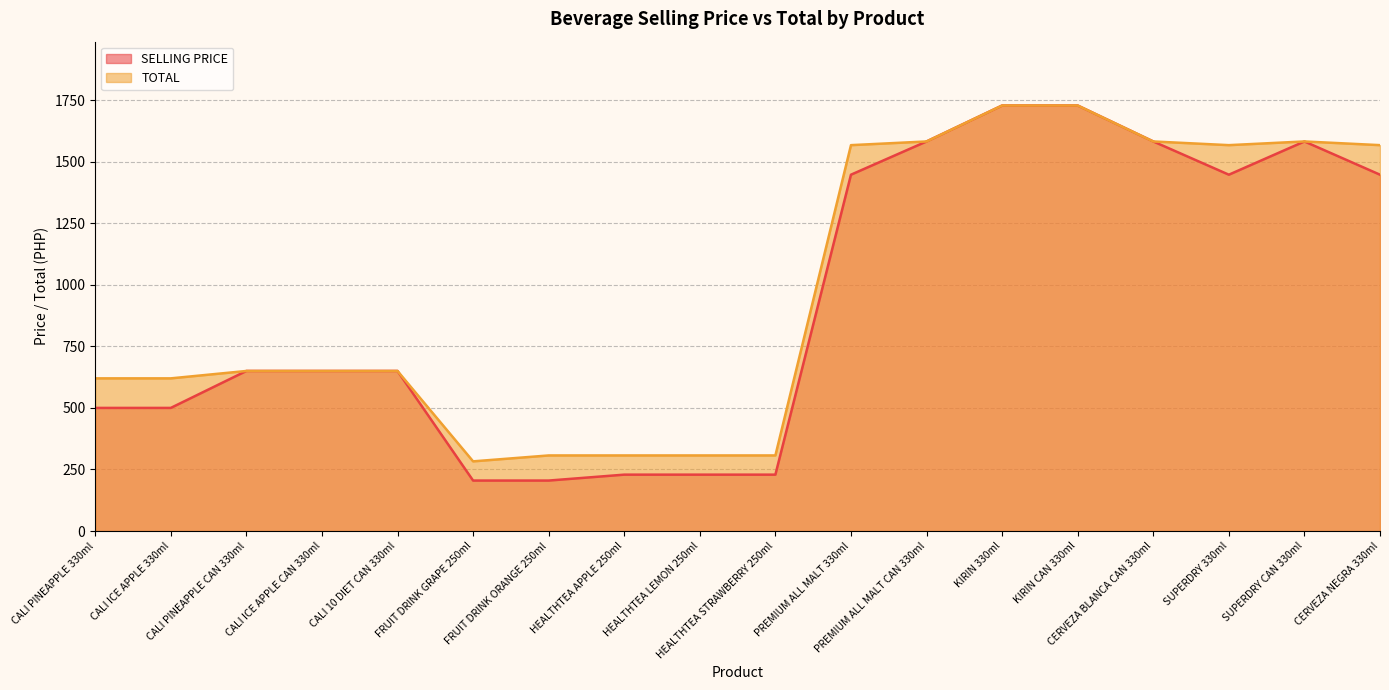

The TOTAL series shows 935 at CERVEZA NEGRA 330ml. True or false?

False